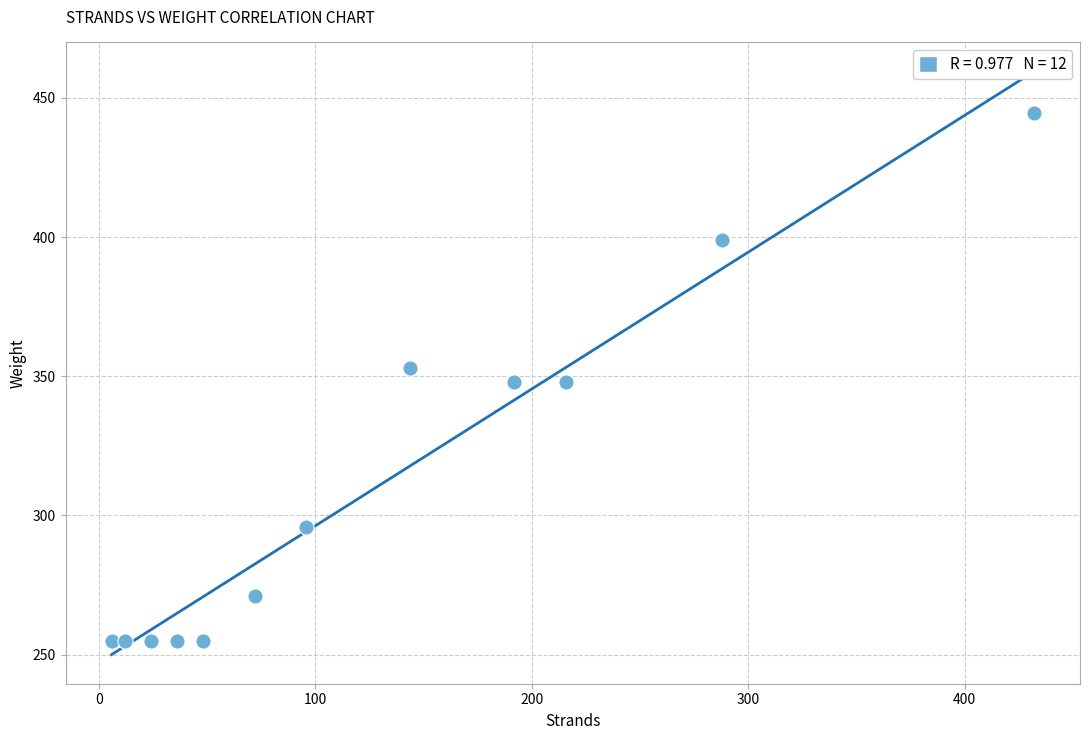

What is the average X value?

130.5